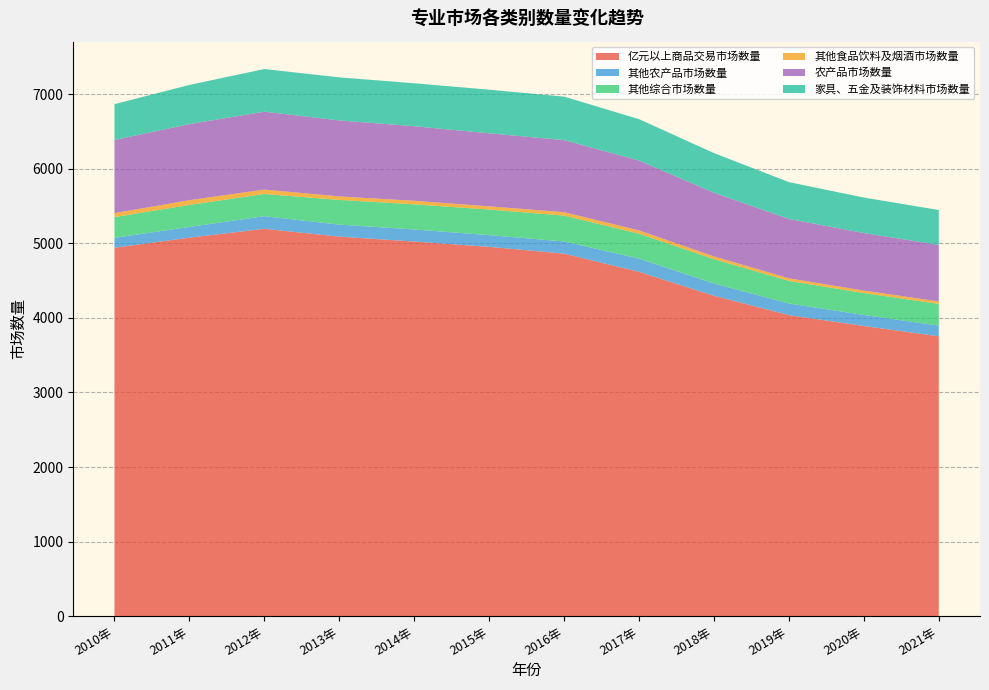

Reading right to left, transcribe all the data shown in this chart.

亿元以上商品交易市场数量: 3753	3891	4037	4296	4617	4861	4952	5023	5089	5194	5075	4940
其他农产品市场数量: 143	148	155	165	177	163	157	162	161	169	144	133
其他综合市场数量: 291	293	303	326	334	347	343	337	331	298	295	278
其他食品饮料及烟酒市场数量: 33	34	35	37	44	46	43	48	47	59	64	53
农产品市场数量: 758	771	796	853	937	966	979	999	1019	1044	1020	981
家具、五金及装饰材料市场数量: 468	476	494	532	555	583	585	576	577	572	525	480